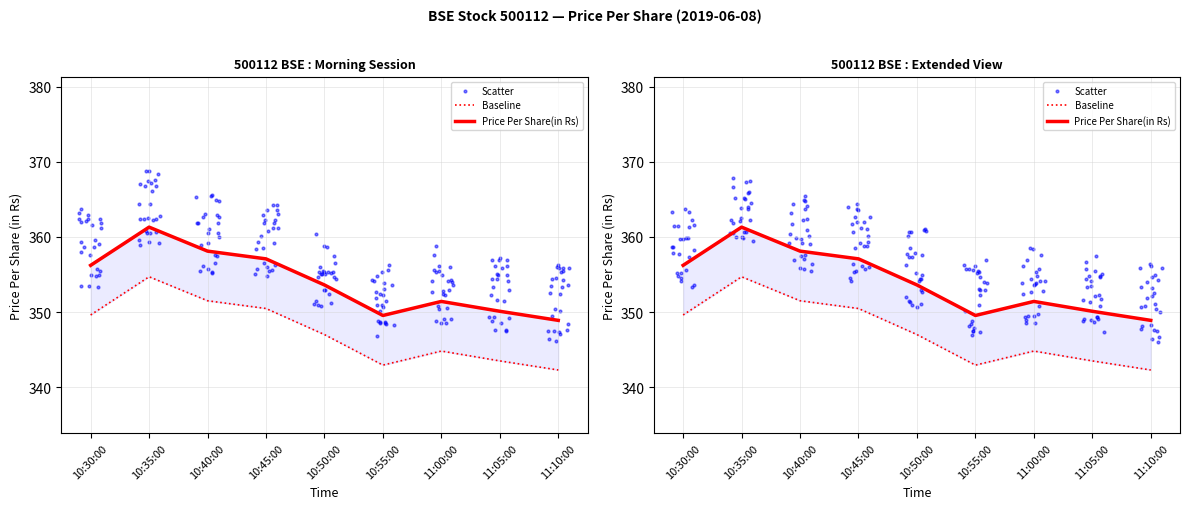

Between 11:05:00 and 10:55:00, which is larger?

11:05:00